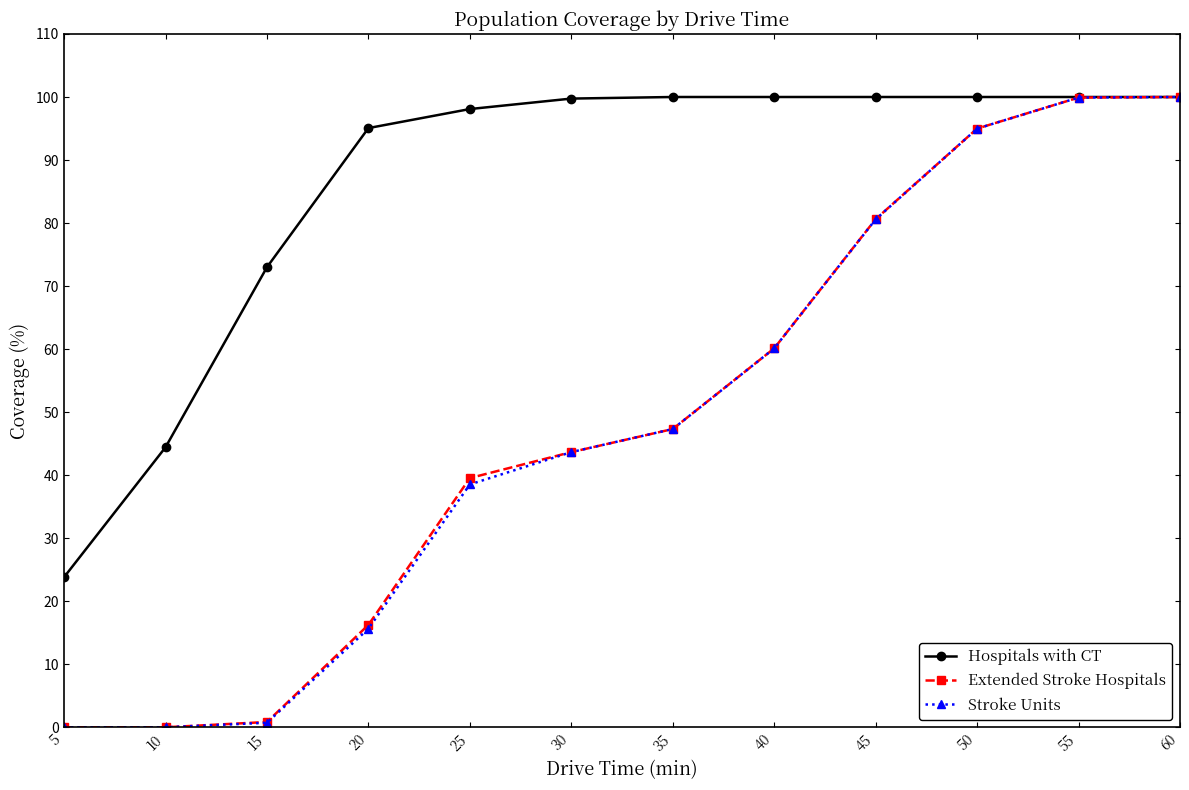

What is the total value across all series at 45?

261.2